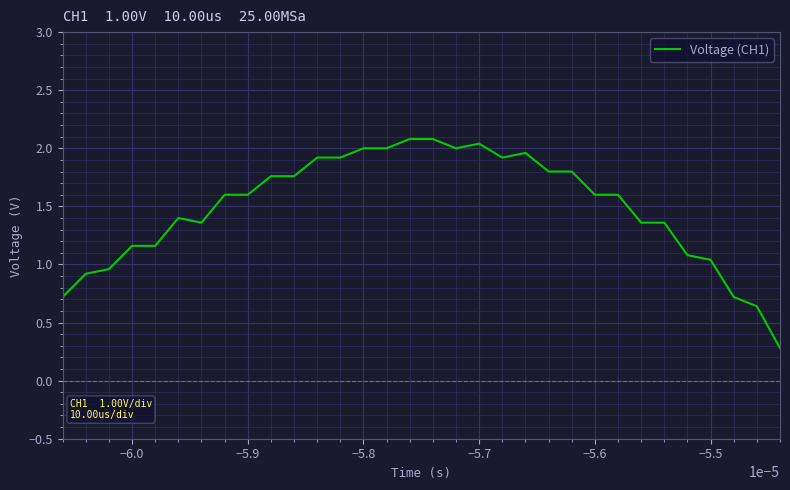

What is the greatest value displayed?

2.1